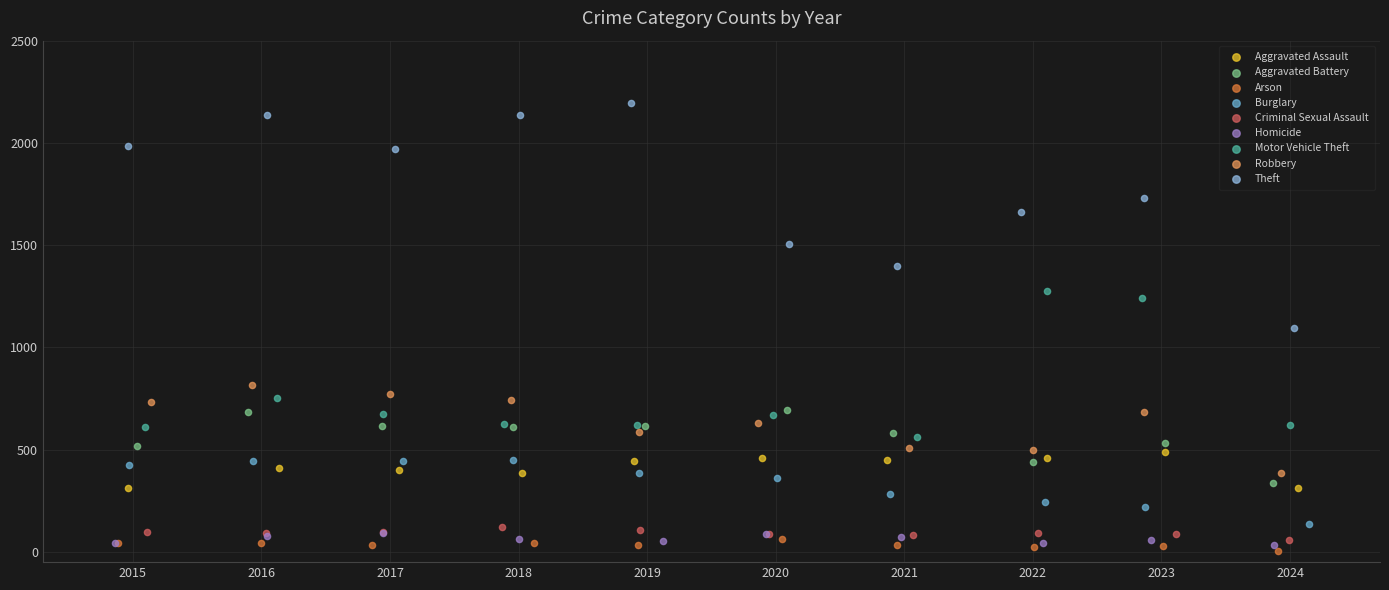

Which series has the widest spread of Y values?

Theft